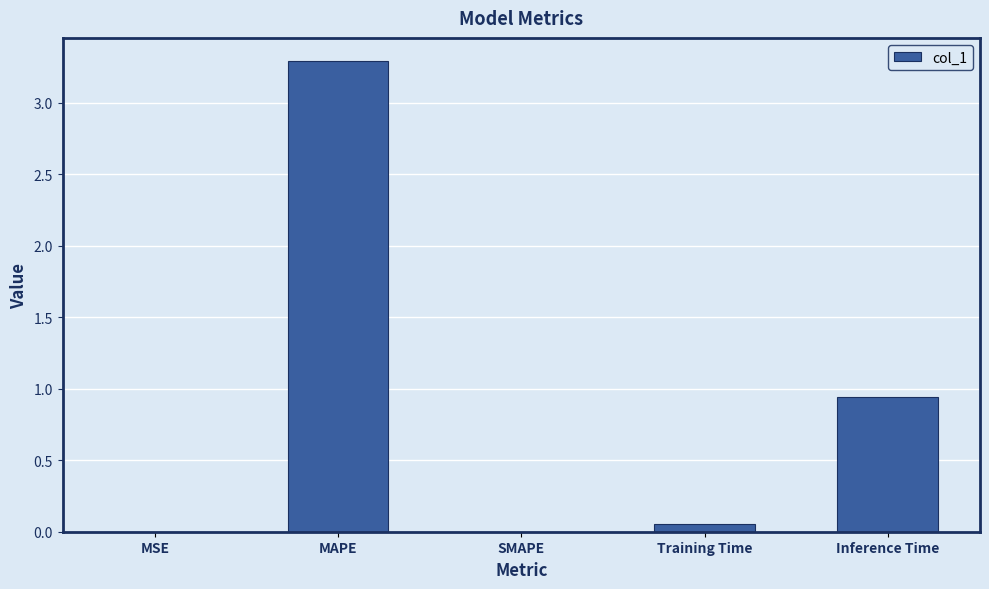

Count the number of categories in the chart.

5